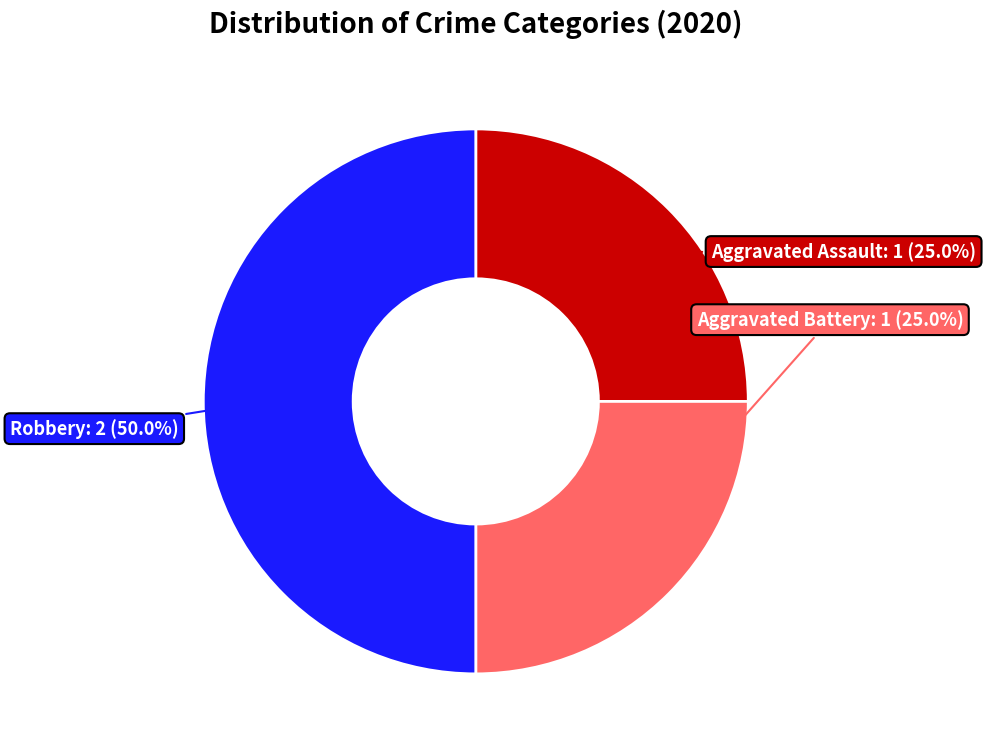

To the nearest percent, what percentage of the pie is Aggravated Assault?

25%